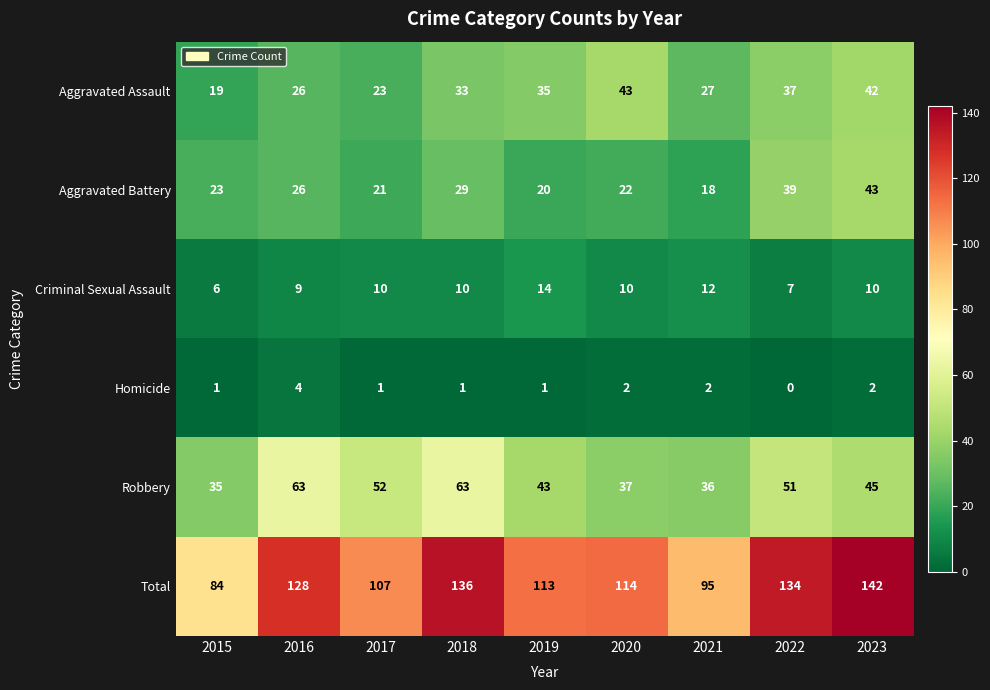

The value of Homicide at 2021 is 4. True or false?

False